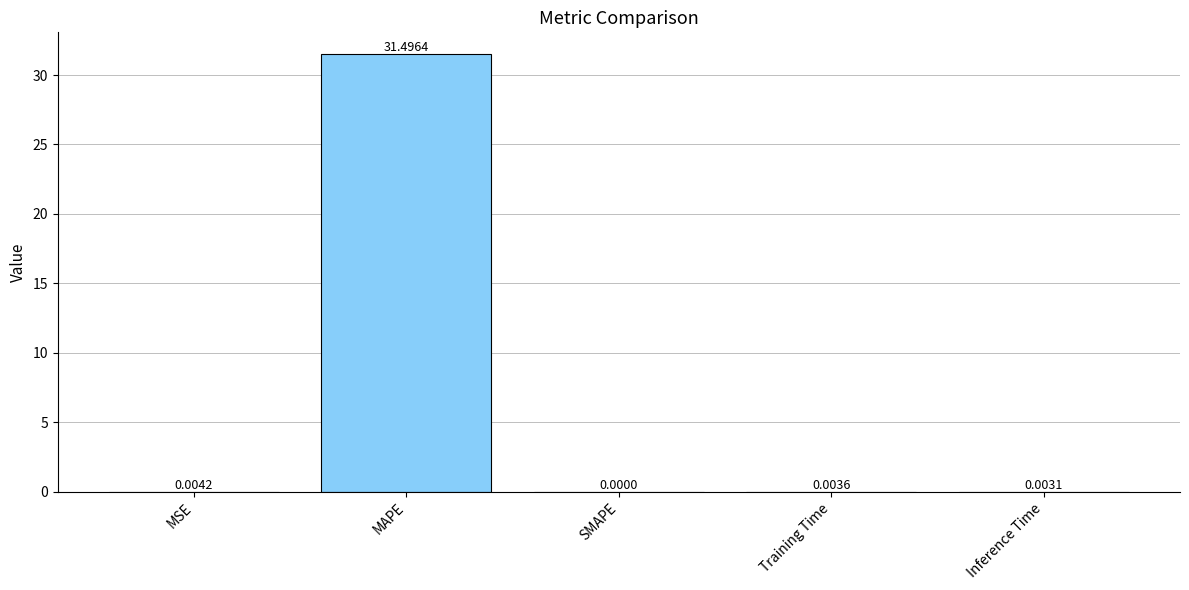

Are the bars grouped side by side (vs. stacked)?

No